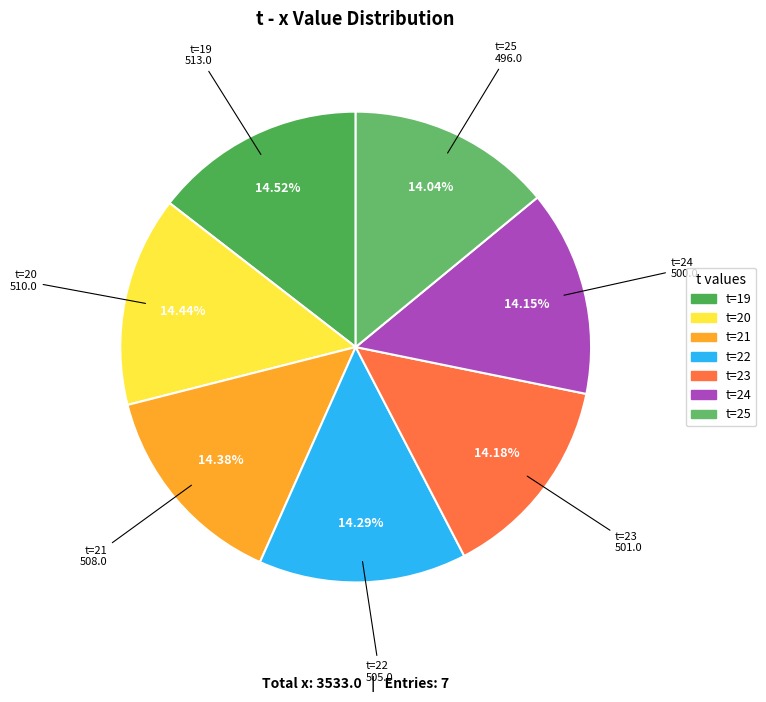

What is the ratio of the value at t=20 to the value at t=23?

1.0